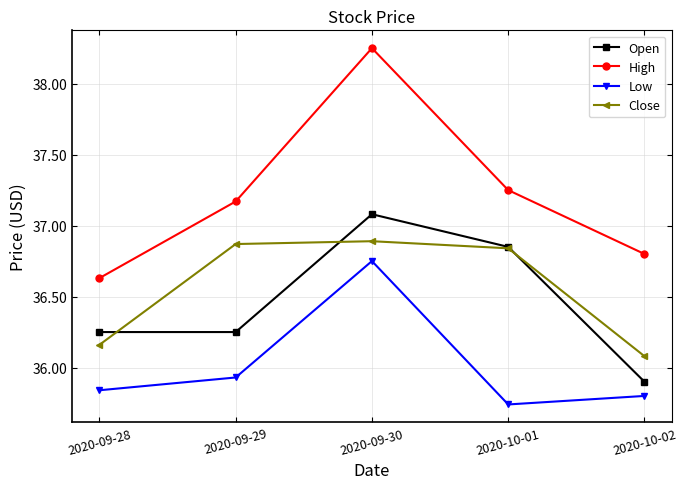

Which series has the largest range (max minus min)?

High